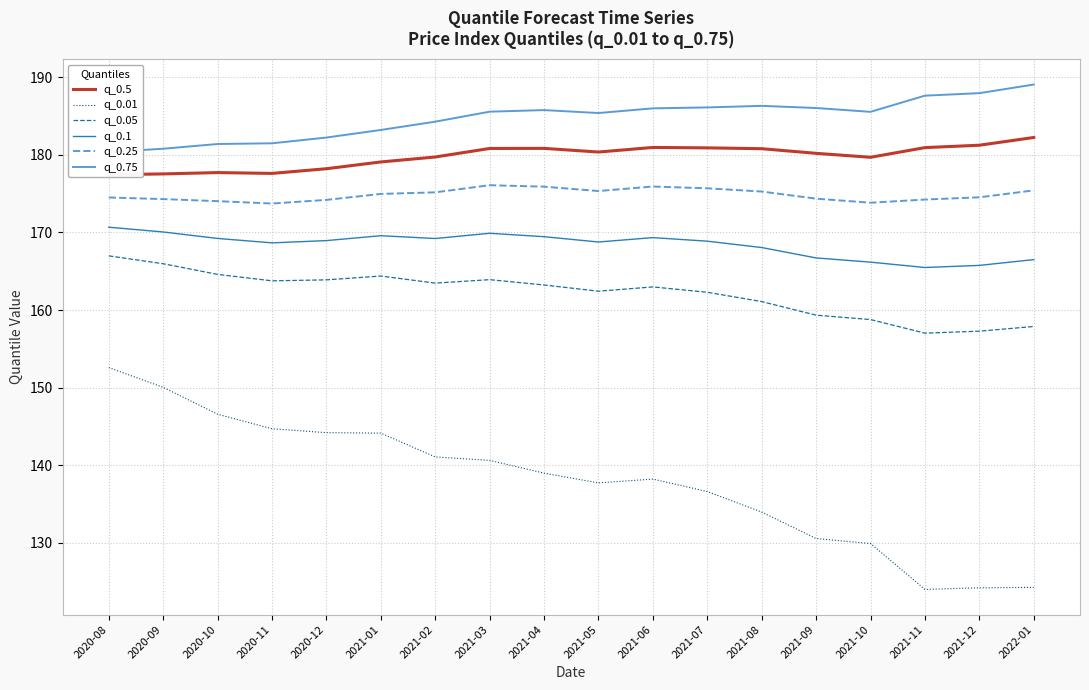

What is the difference between the maximum and minimum values in the q_0.25 series?

2.4